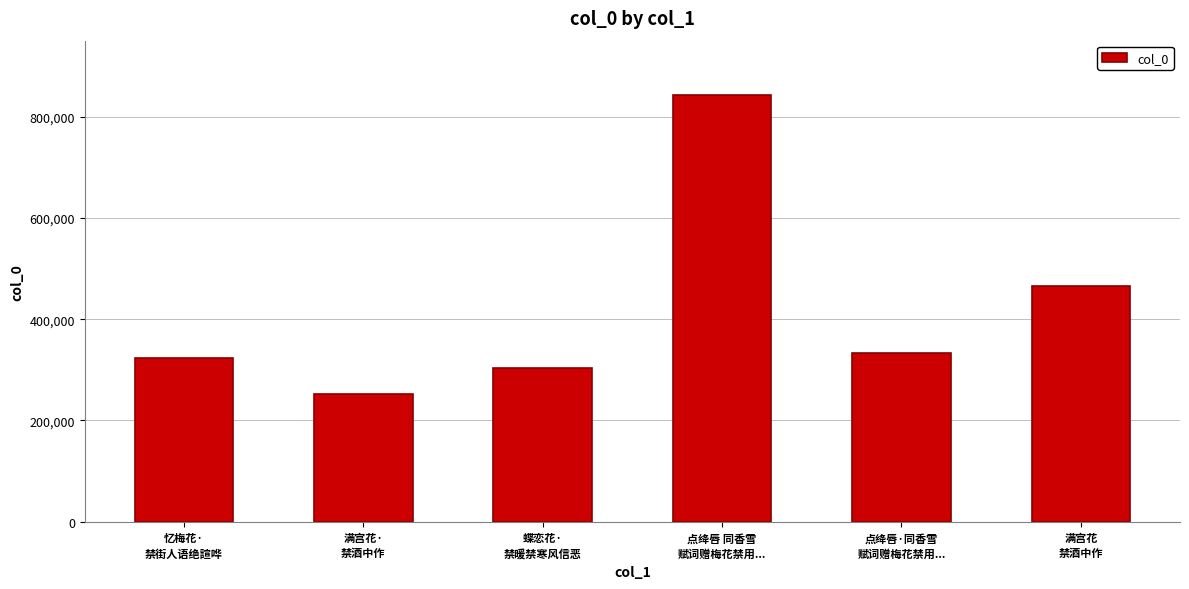

Rank the categories by value from highest to lowest.

点绛唇 同香雪
赋词赠梅花禁用..., 满宫花
禁酒中作, 点绛唇·同香雪
赋词赠梅花禁用..., 忆梅花·
禁街人语绝諠哗, 蝶恋花·
禁暖禁寒风信恶, 满宫花·
禁酒中作